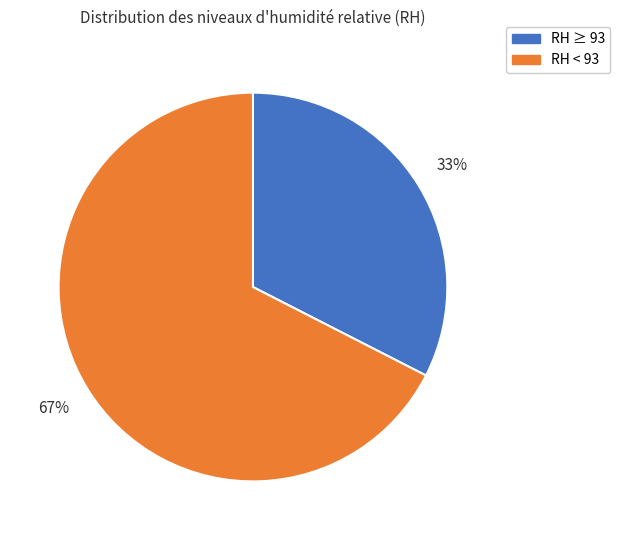

Does any single category account for the majority?

Yes